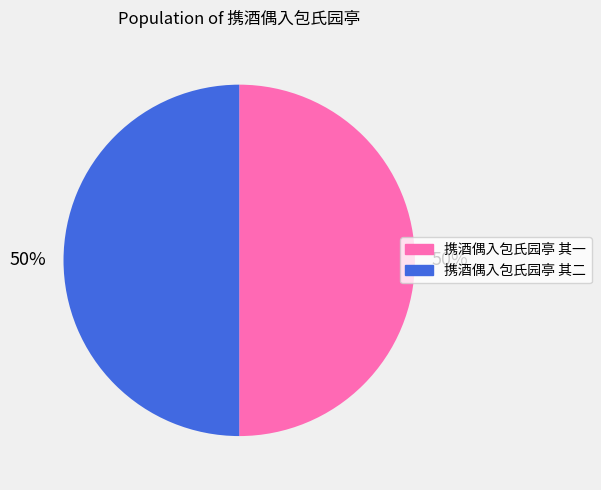

To the nearest percent, what is the combined percentage of 携酒偶入包氏园亭 其一 and 携酒偶入包氏园亭 其二?

100%